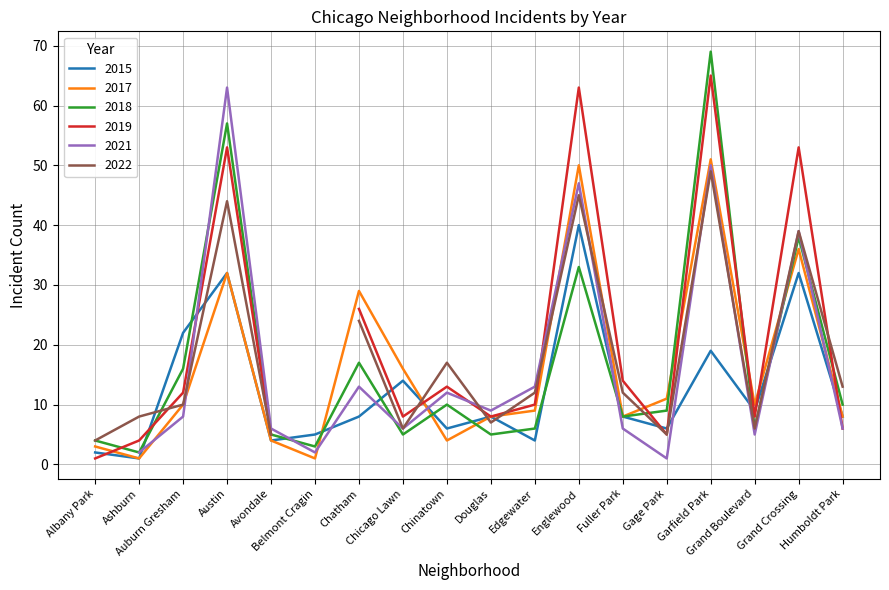

What is the highest value of the 2015 series?

40